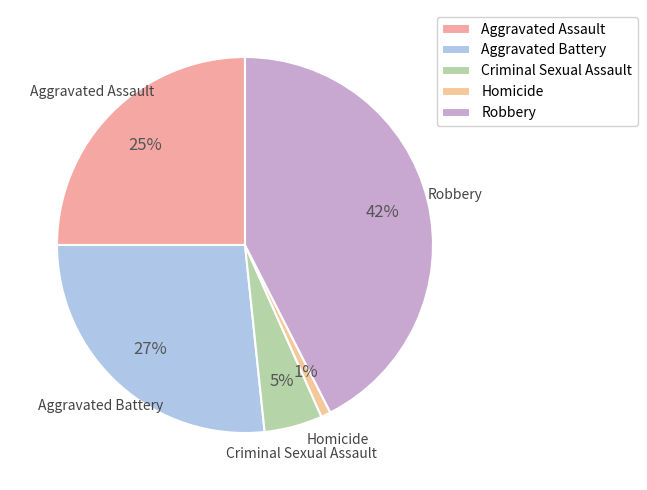

True or false: Aggravated Assault accounts for 25% of the total.

True